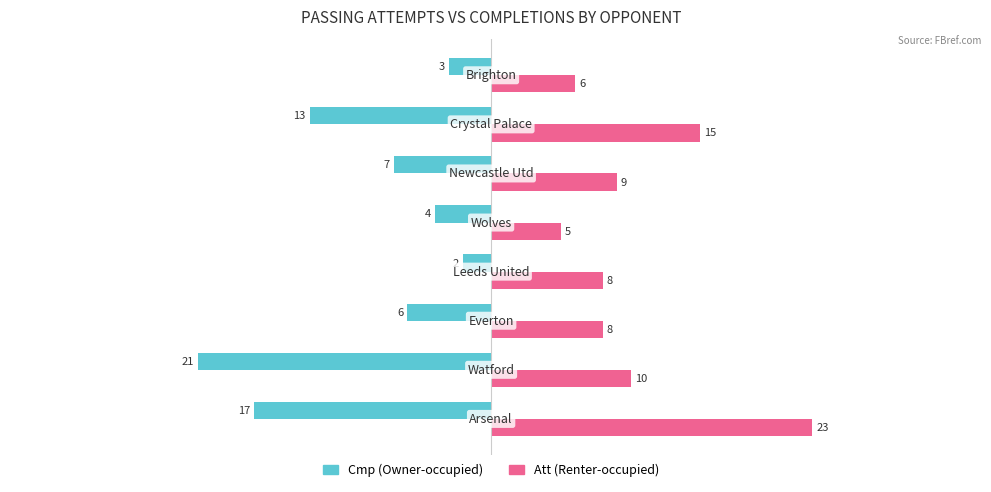

What is the smallest value displayed?

-21